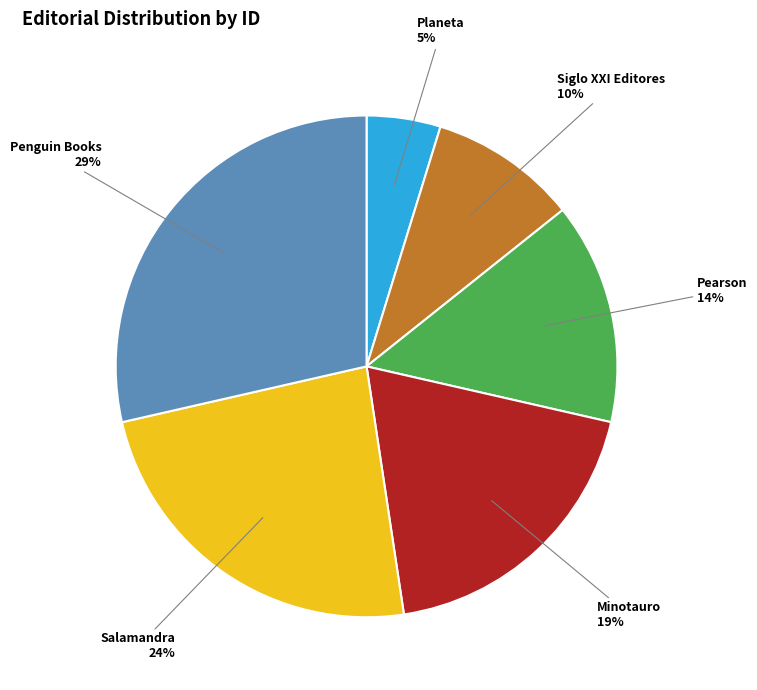

To the nearest percent, what portion does Penguin Books represent?

29%